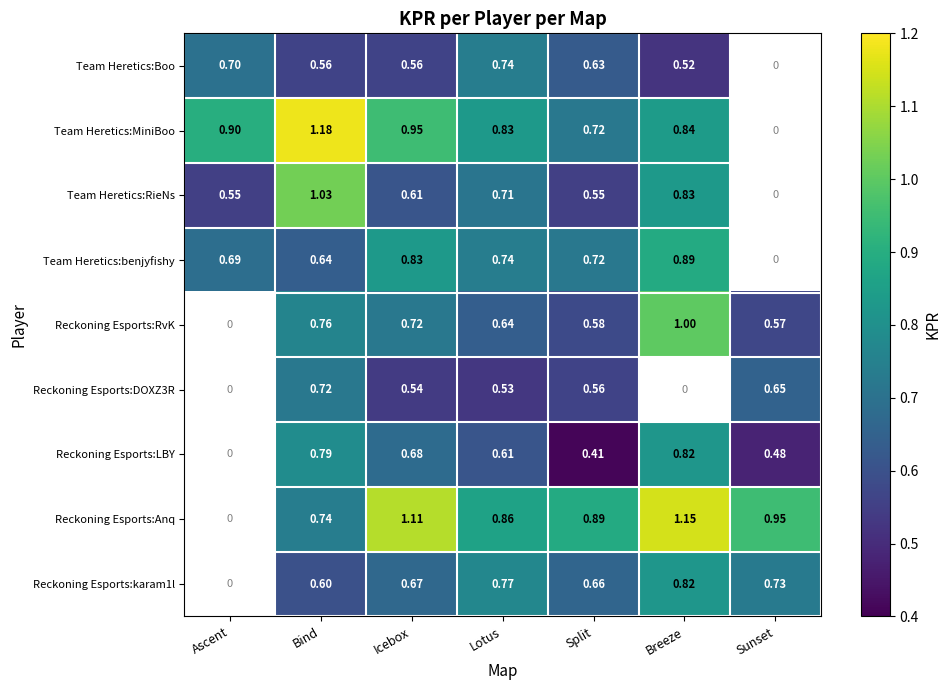

At which category is the sum across all series the highest?

Bind